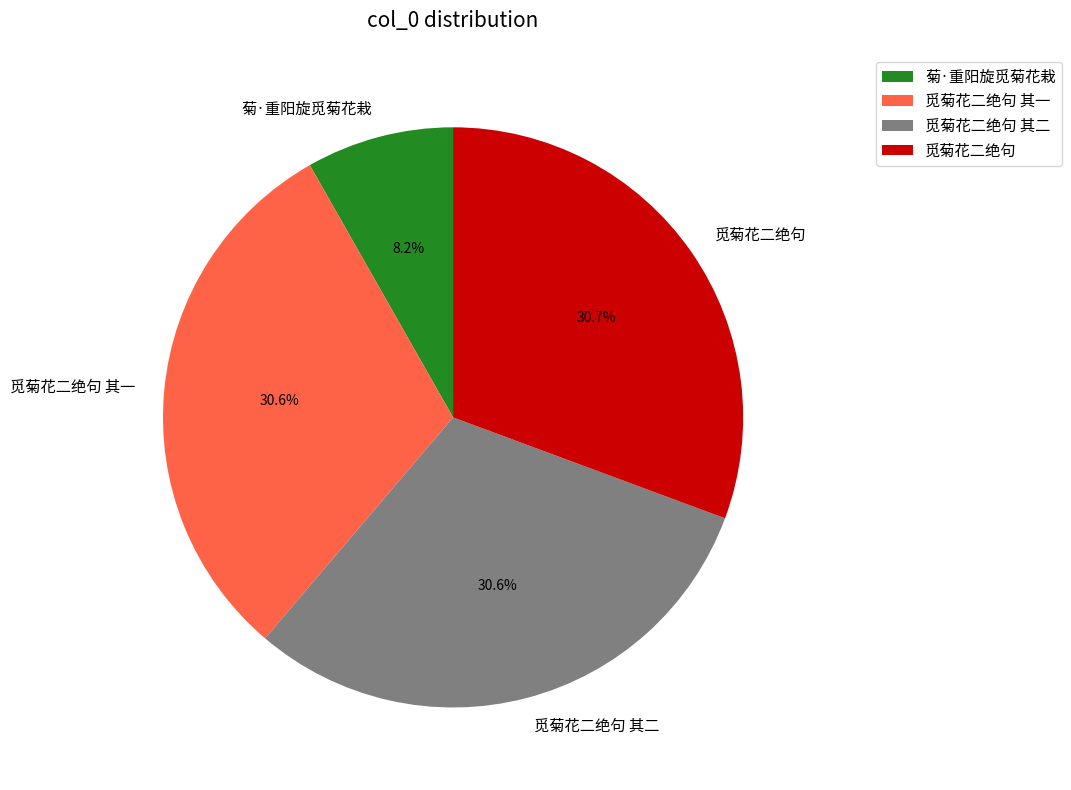

To the nearest percent, what portion does 菊·重阳旋觅菊花栽 represent?

8%